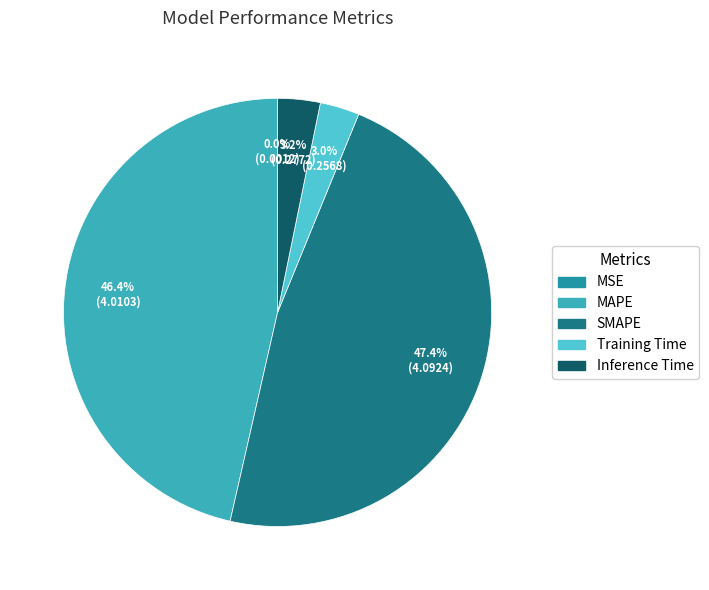

Does Training Time represent more than half of the total?

No